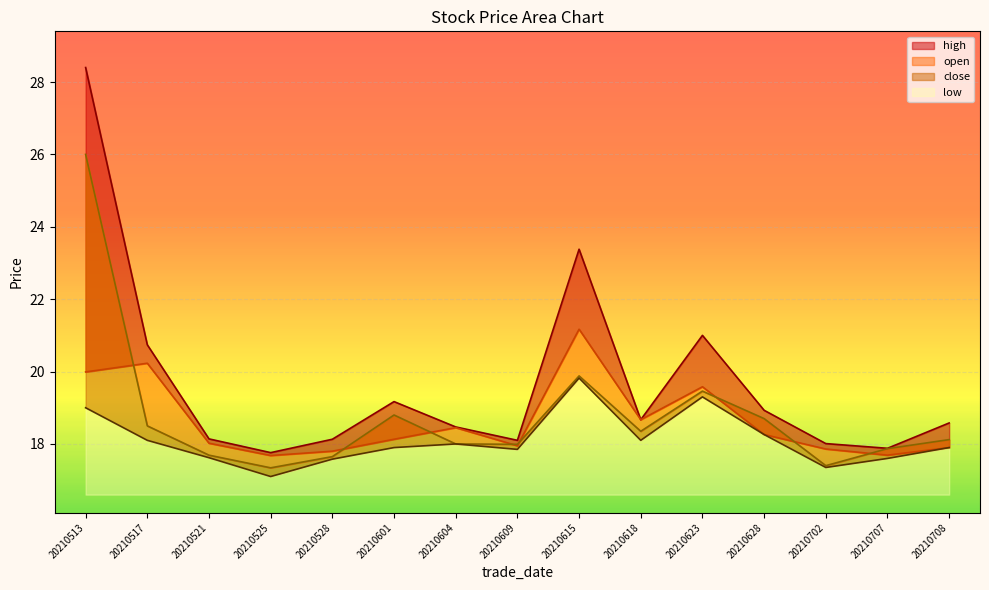

Read the open value at 20210521.

18.0